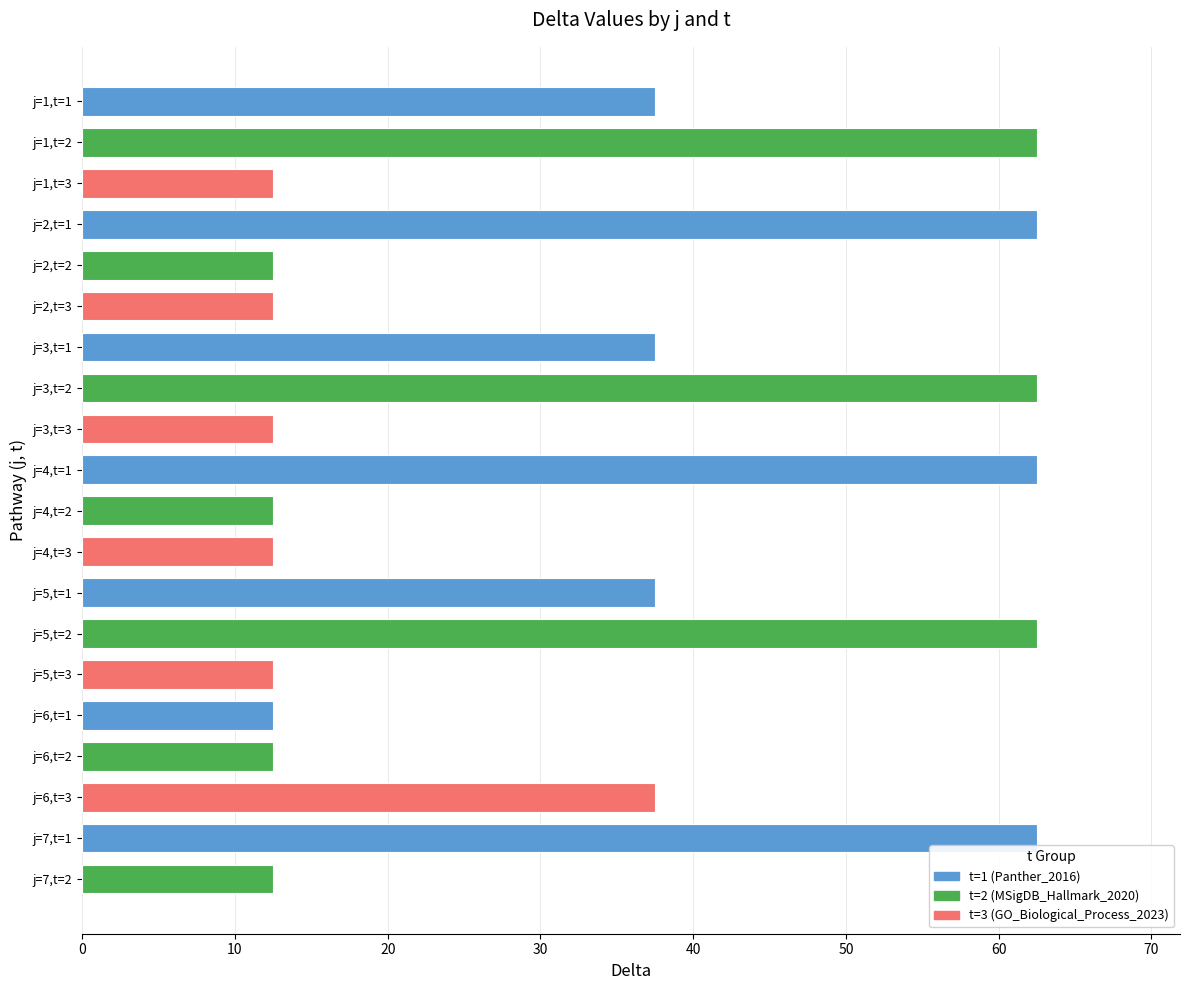

What is the sum of the values at j=6,t=3 and j=3,t=2?

100.0